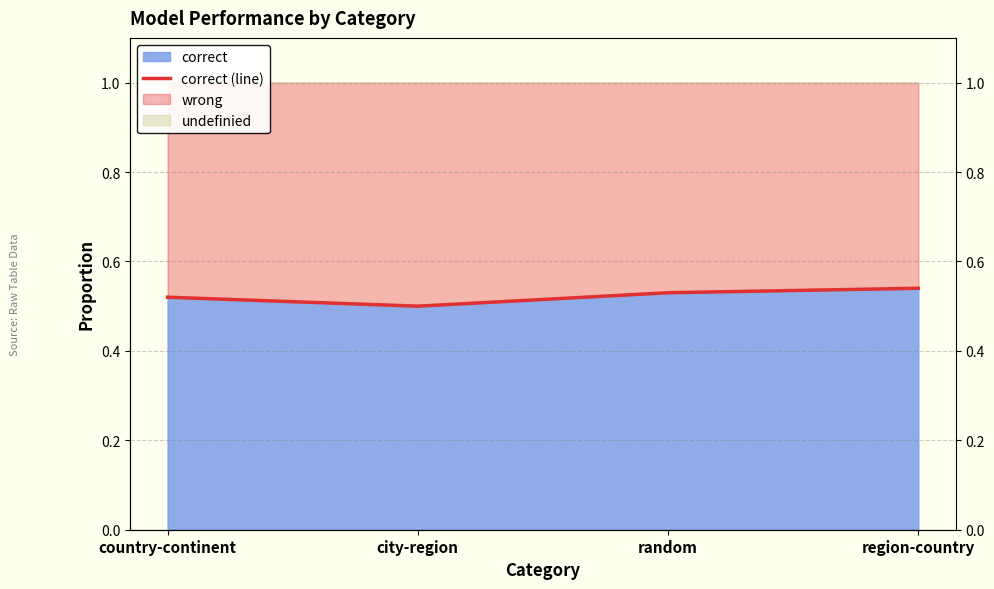

How many lines are shown in the chart?

1